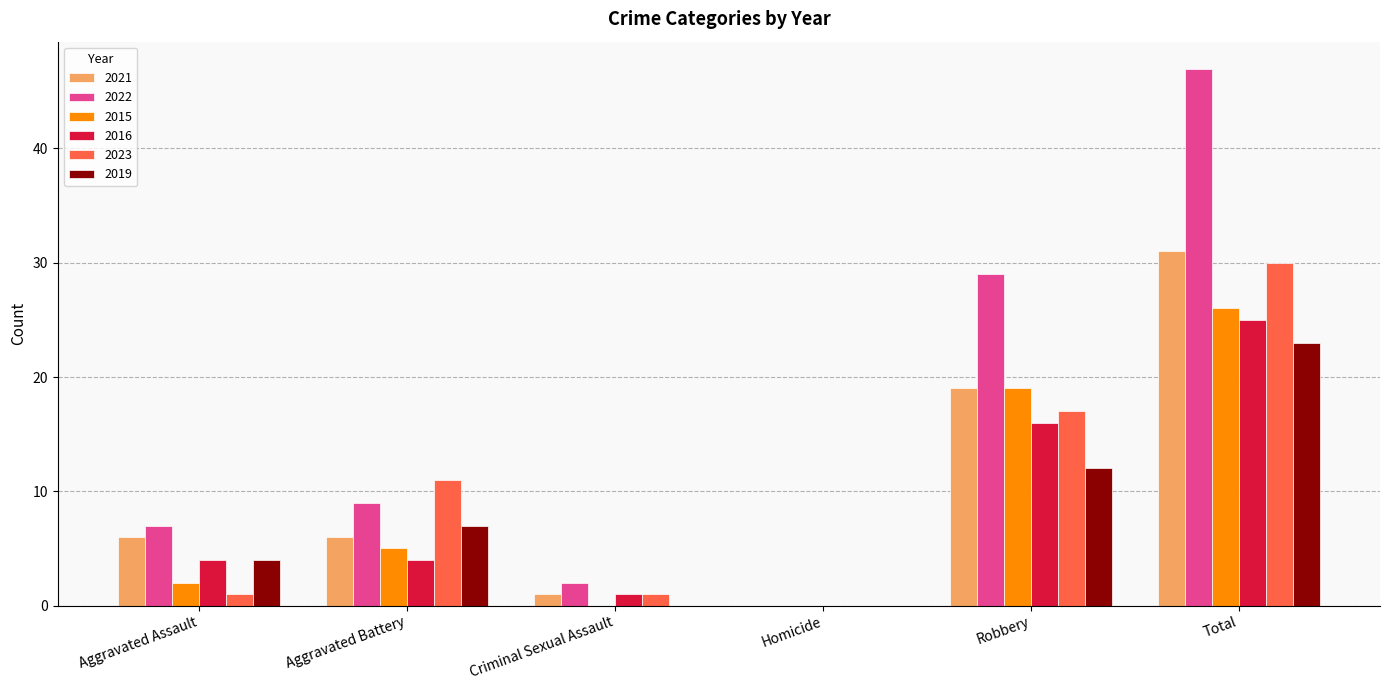

Is the value of 2019 at Total greater than the value of 2023 at Aggravated Assault?

Yes